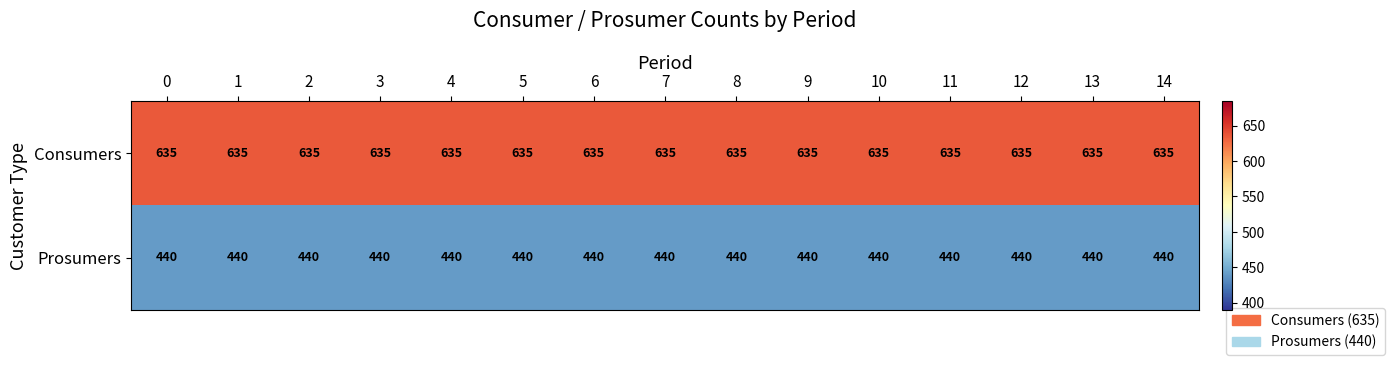

Is it true that Consumers equals 881 at 13?

False